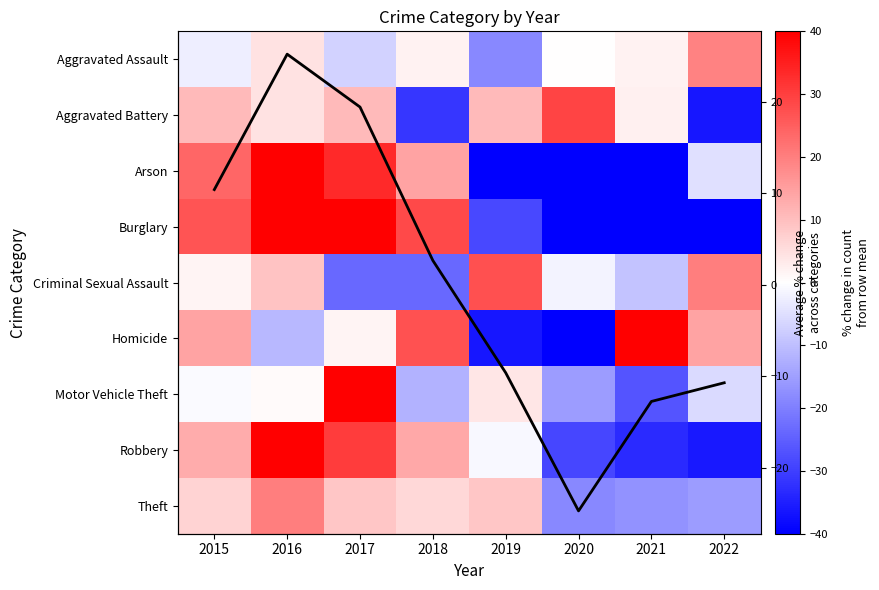

At how many categories does at least one series exceed -65?

8